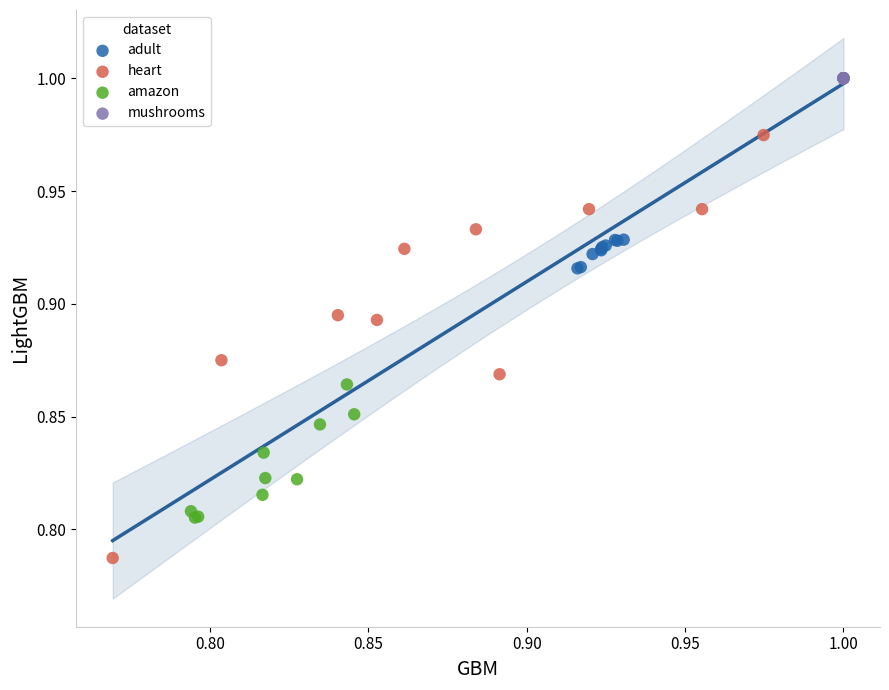

Which series contains the lowest Y value?

heart